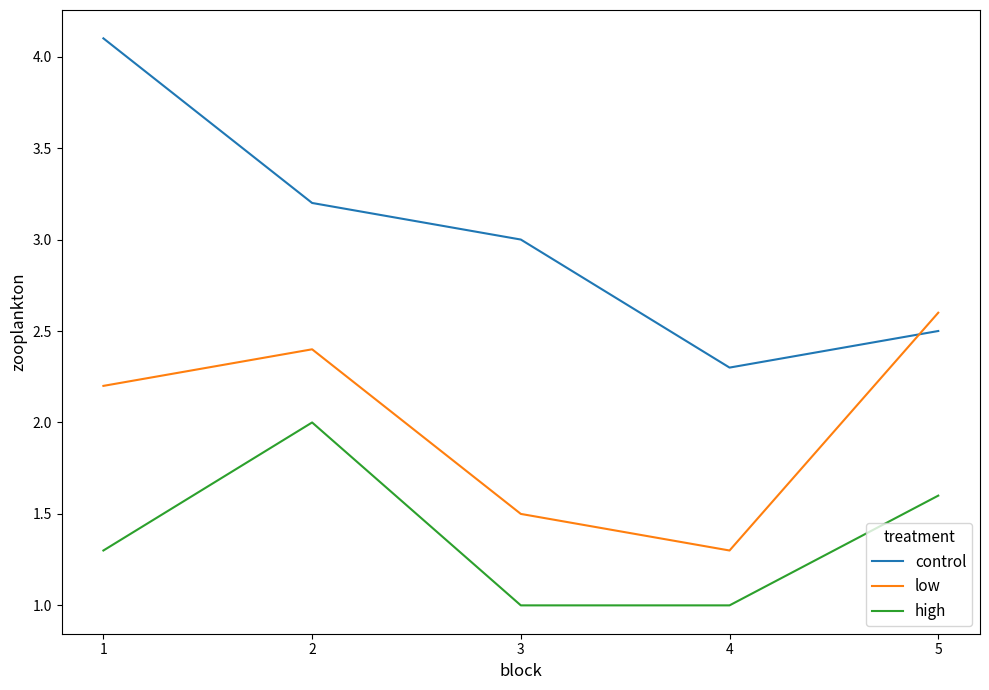

What value does the high series have at 4?

1.0